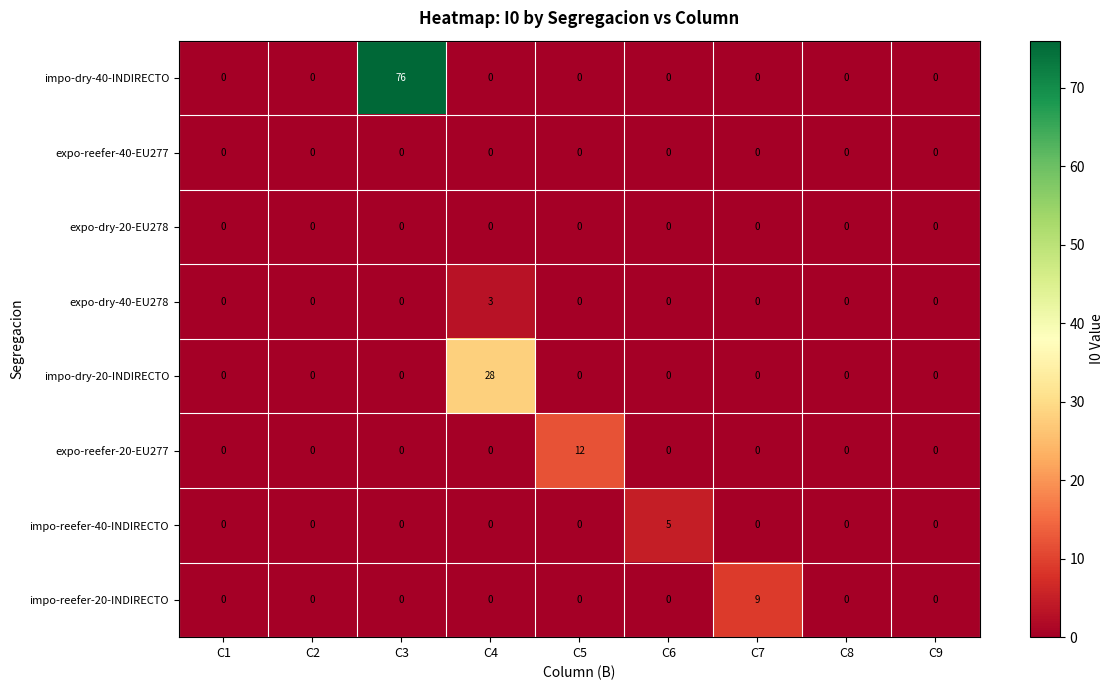

What is the greatest value displayed?

76